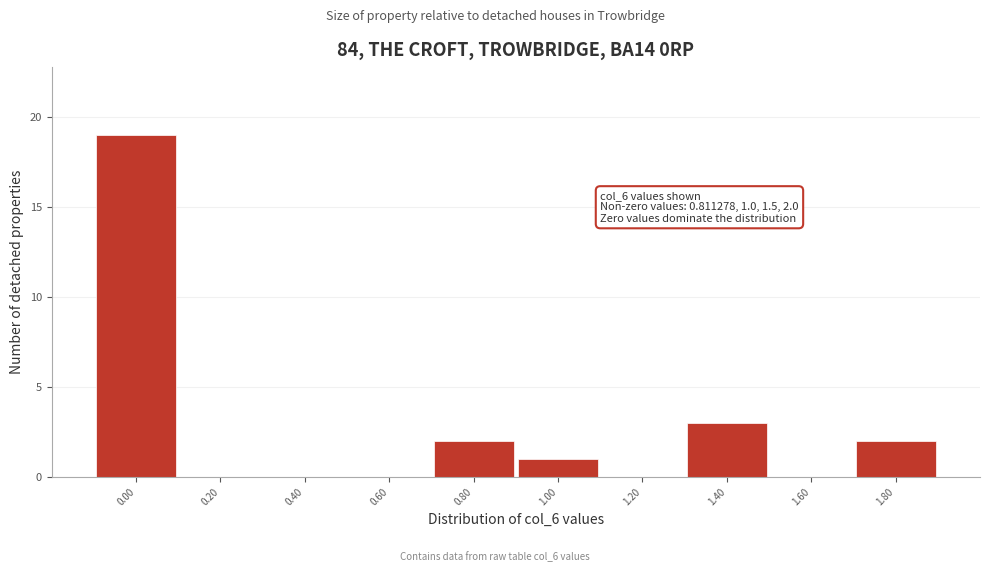

Reading left to right, transcribe all the data shown in this chart.

0.00=19	0.20=0	0.40=0	0.60=0	0.80=2	1.00=1	1.20=0	1.40=3	1.60=0	1.80=2